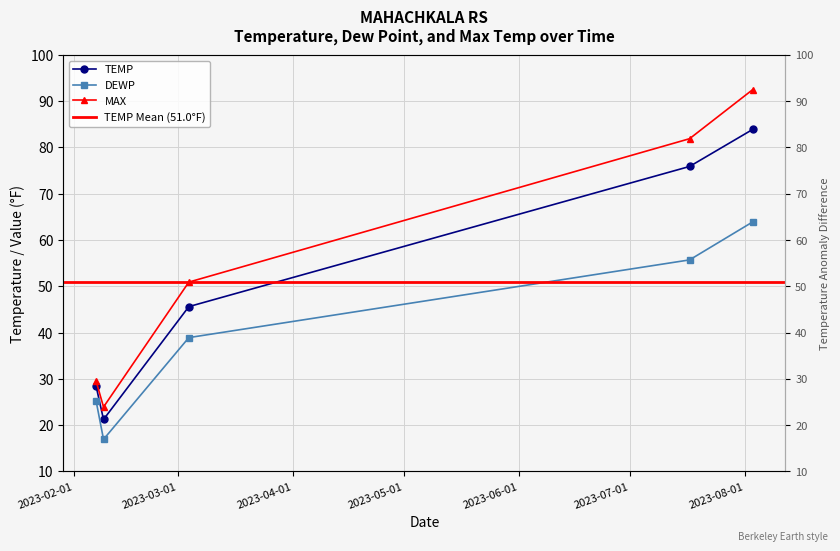

Reading left to right, list all the values displayed in this chart.

TEMP: 28.4	21.2	45.6	75.9	83.9
DEWP: 25.2	16.9	38.9	55.7	63.9
MAX: 29.5	23.9	50.9	81.9	92.5